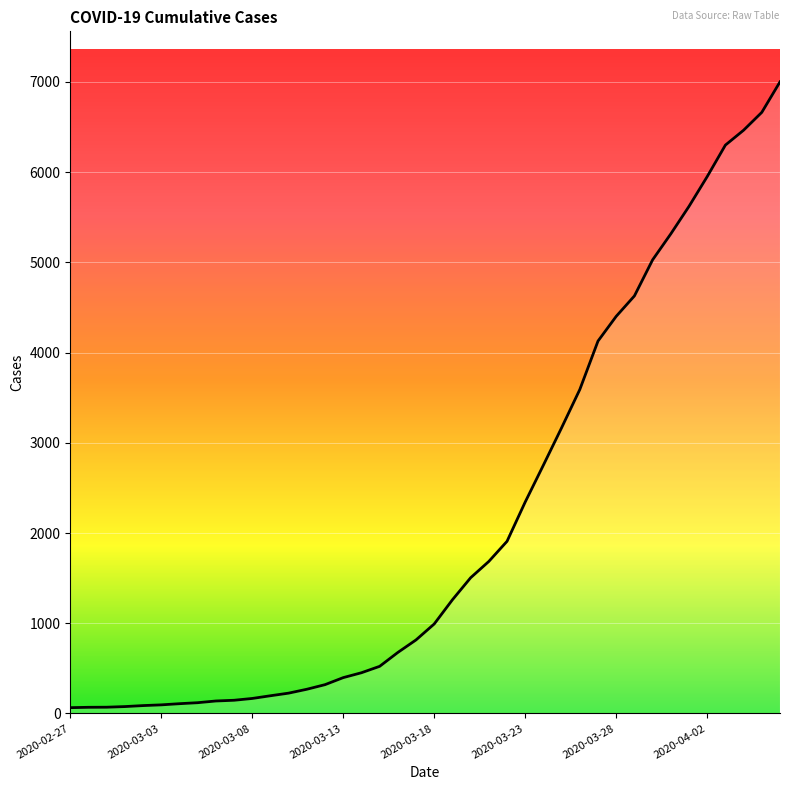

True or false: the data has more than 2 interior local peaks.

False